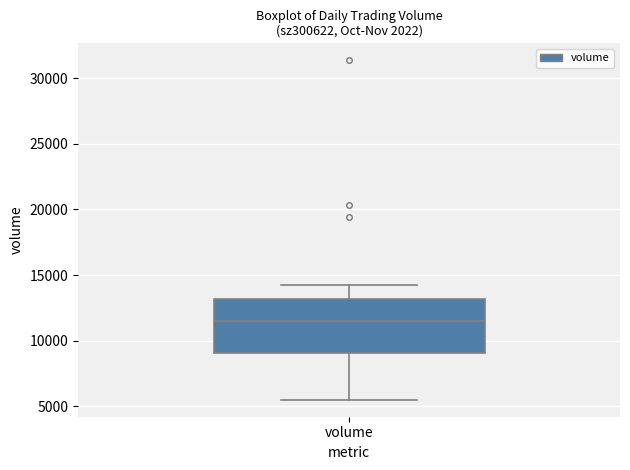

Where does the upper whisker of the box for volume end on the y-axis? The values are not printed on the chart, so give them approximately, as read against the axis.

14500